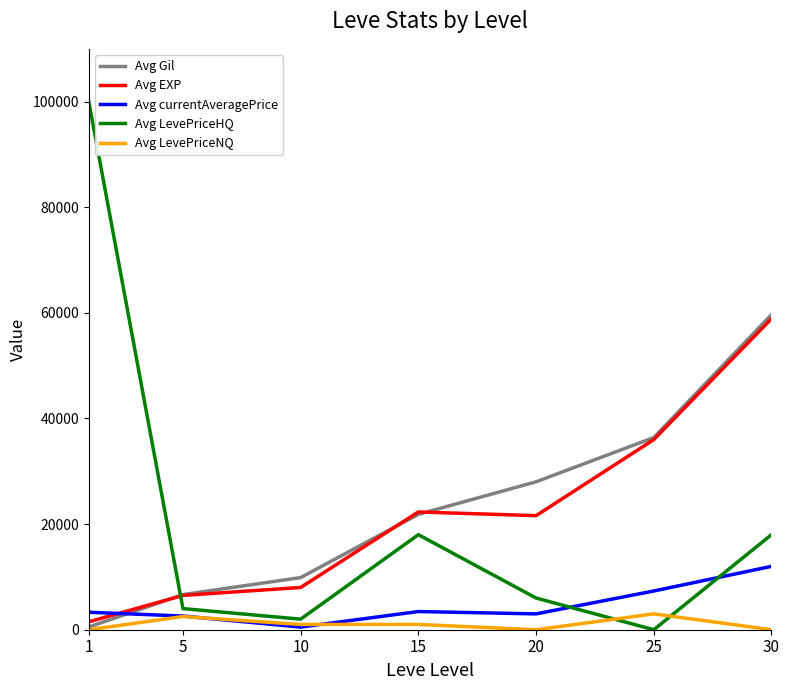

What is the difference between the second highest and minimum values in the Avg Gil series?

35873